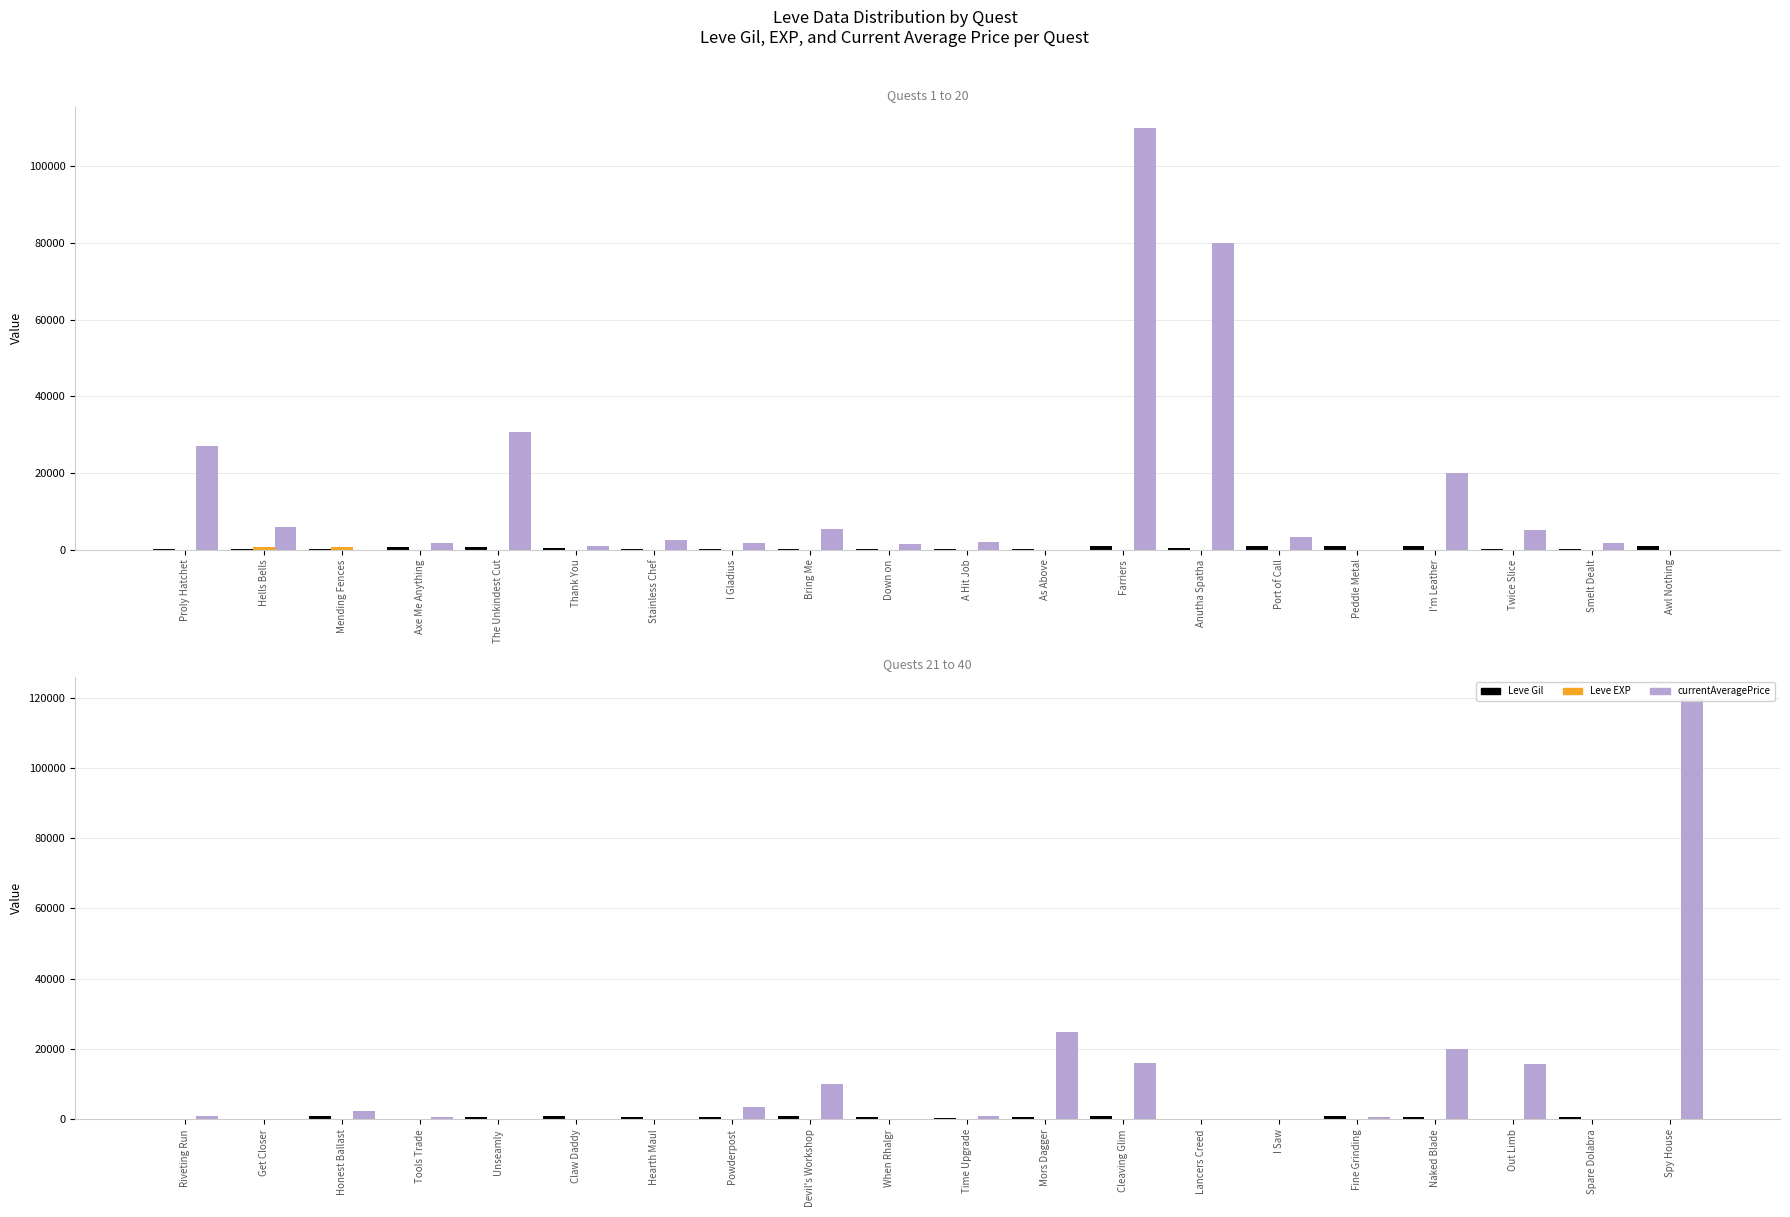

Which series has the widest spread of values?

currentAveragePrice